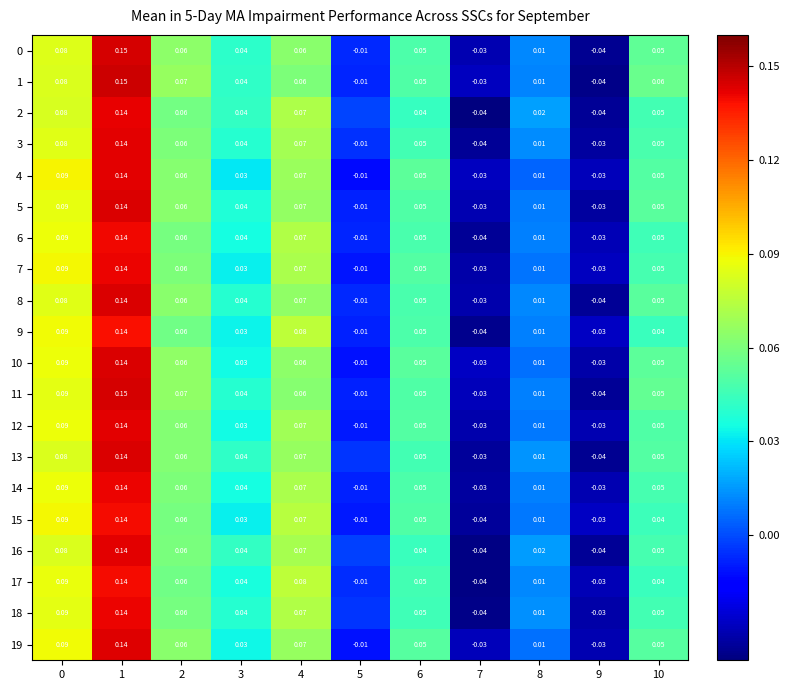

How many series are shown in this chart?

20